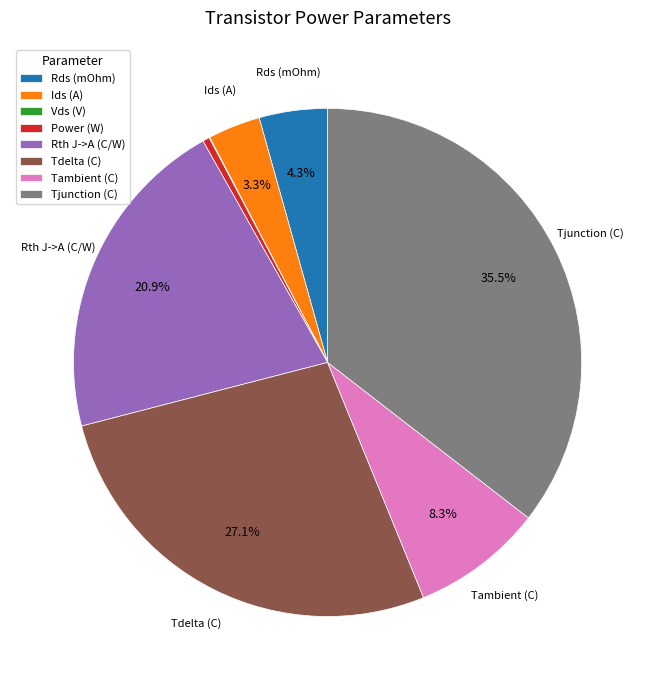

Which slice is the largest?

Tjunction (C)